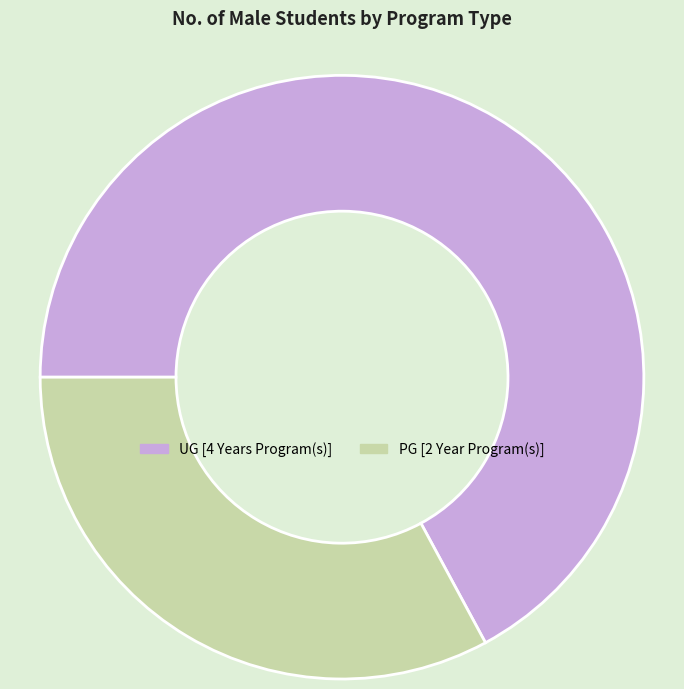

To the nearest percent, what portion does PG [2 Year Program(s)] represent?

33%